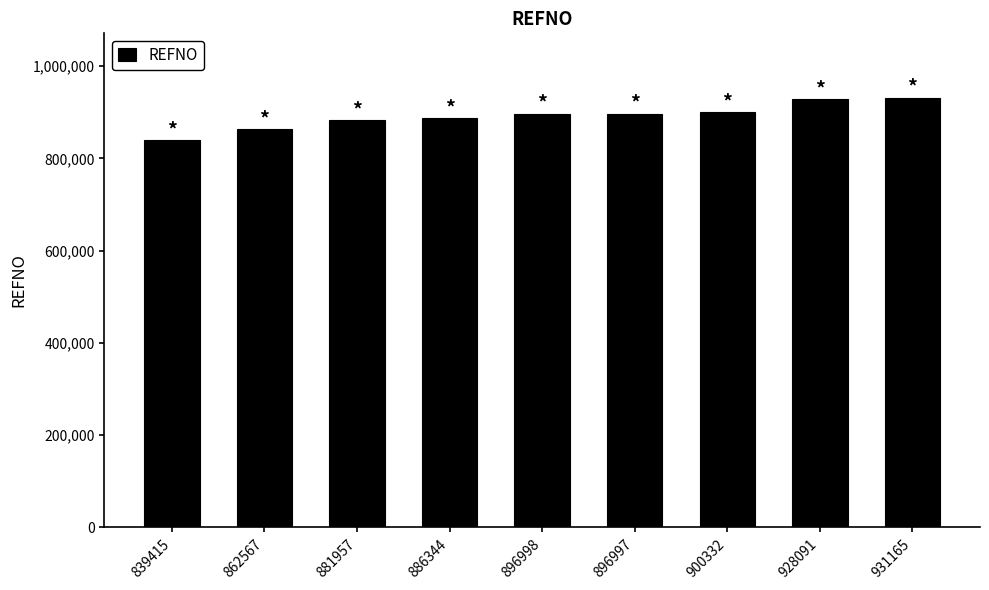

What is the difference between the maximum and minimum values?

91750